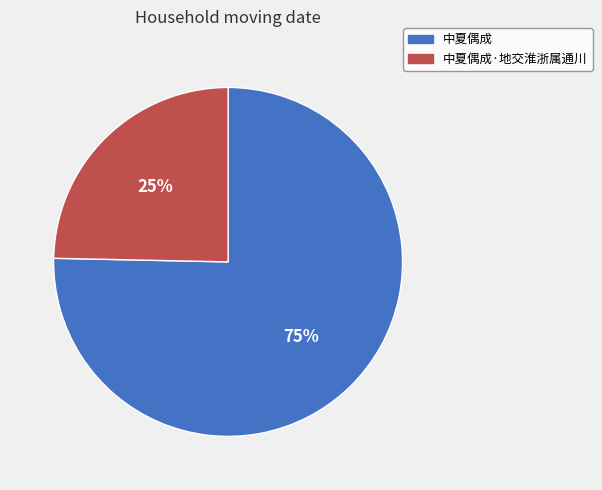

Approximately how many times larger is the value at 中夏偶成·地交淮浙属通川 compared to 中夏偶成?

0.3